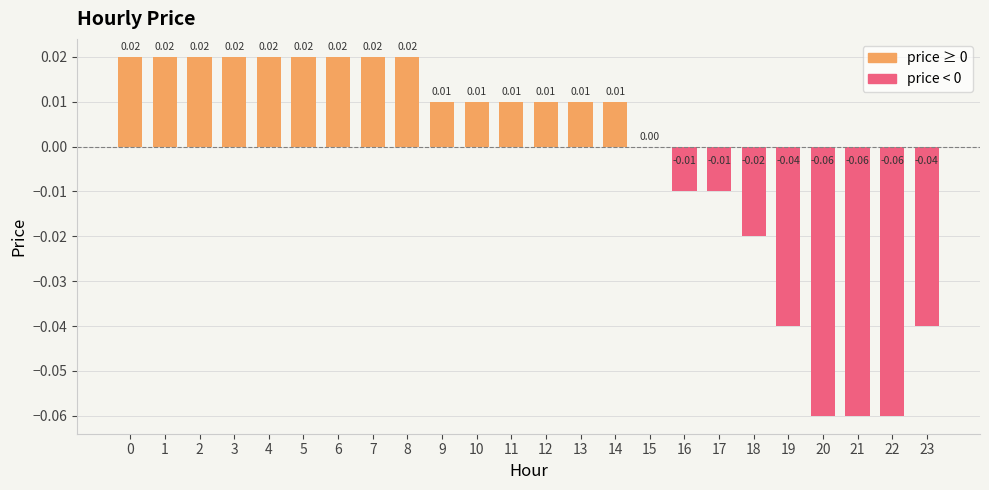

List the series in order of their peak value, lowest first.

price (negative), price (positive)